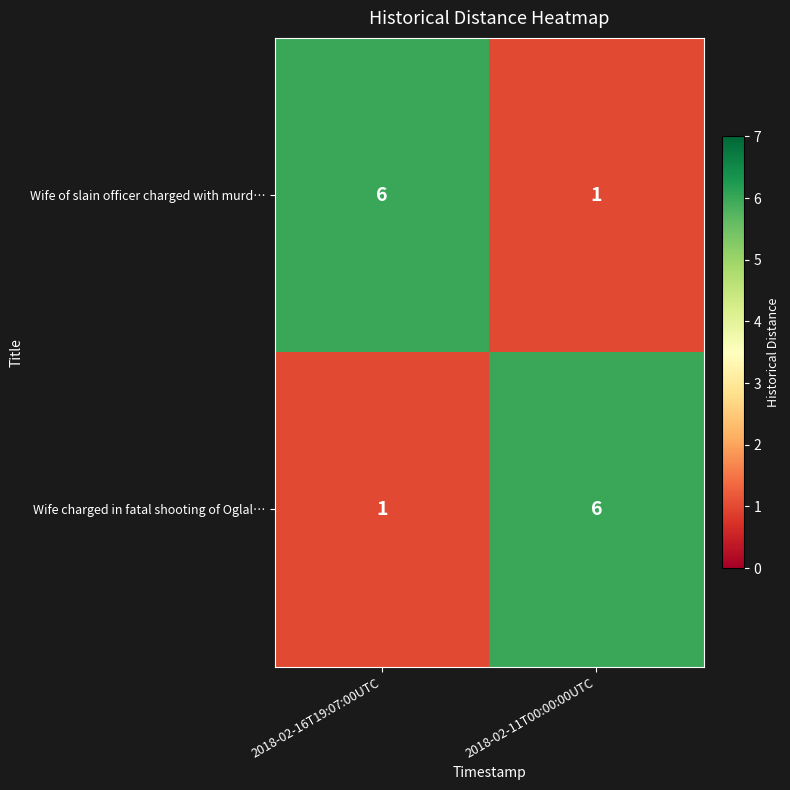

The value of Wife charged in fatal shooting of Oglal… at 2018-02-11T00:00:00UTC is 4. True or false?

False